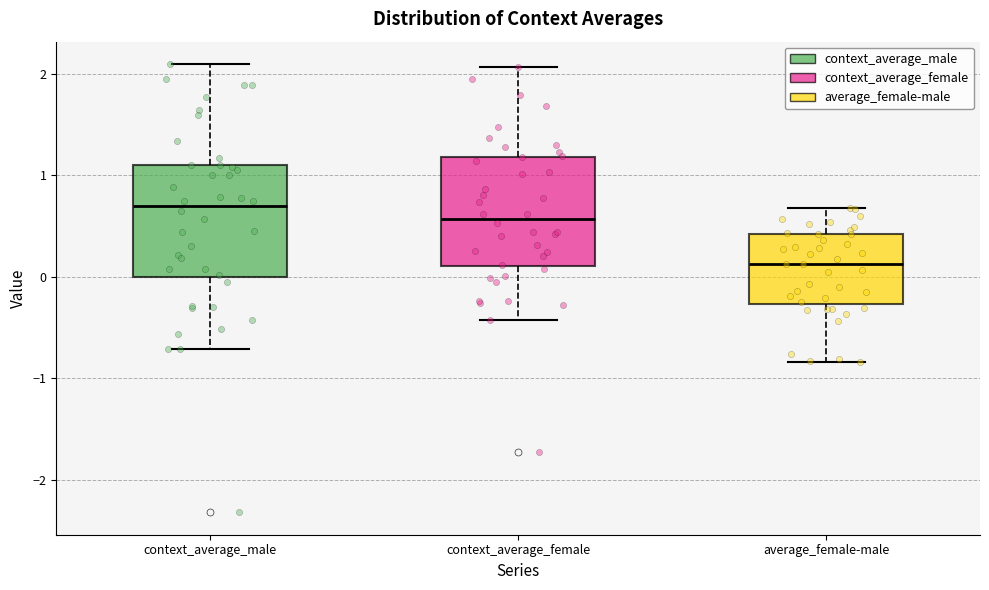

Where is the upper edge of the box for average_female-male on the y-axis? The values are not printed on the chart, so give them approximately, as read against the axis.

0.4